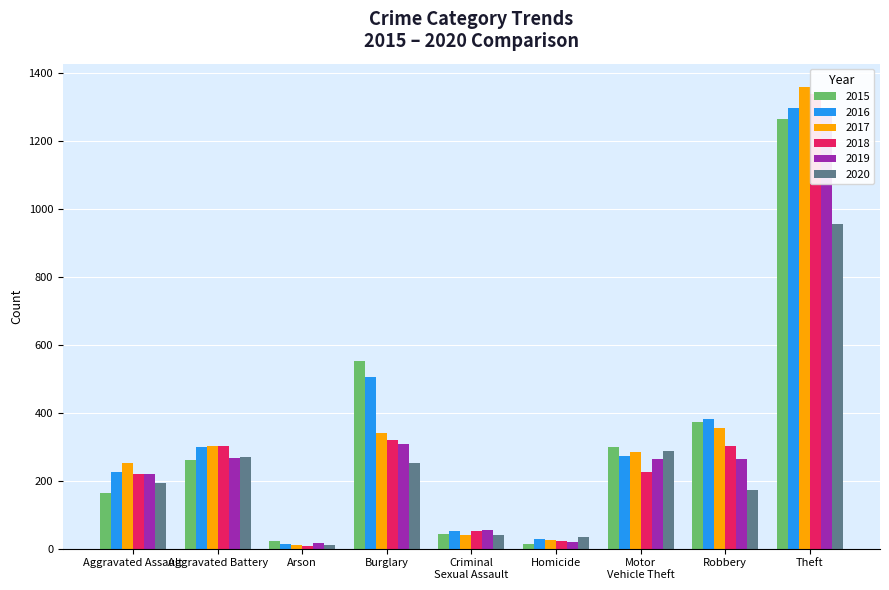

Which category has the lowest value in the 2020 series?

Arson